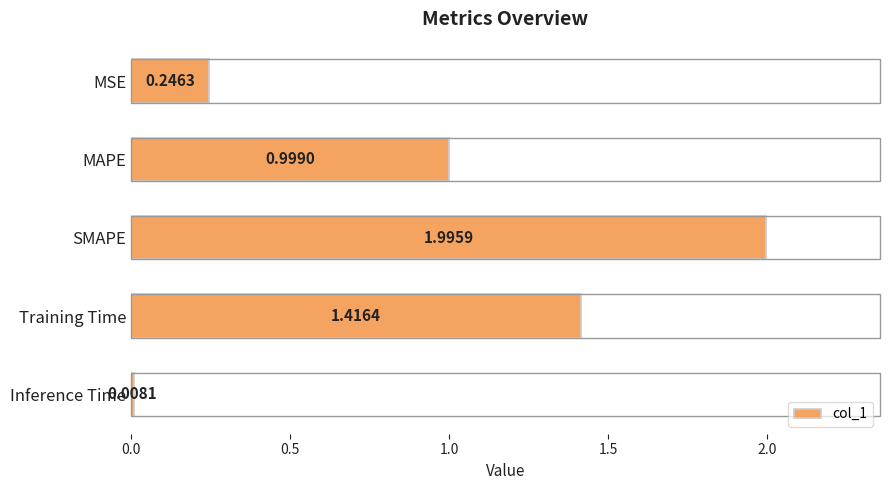

What is the difference between the maximum and minimum values?

2.0